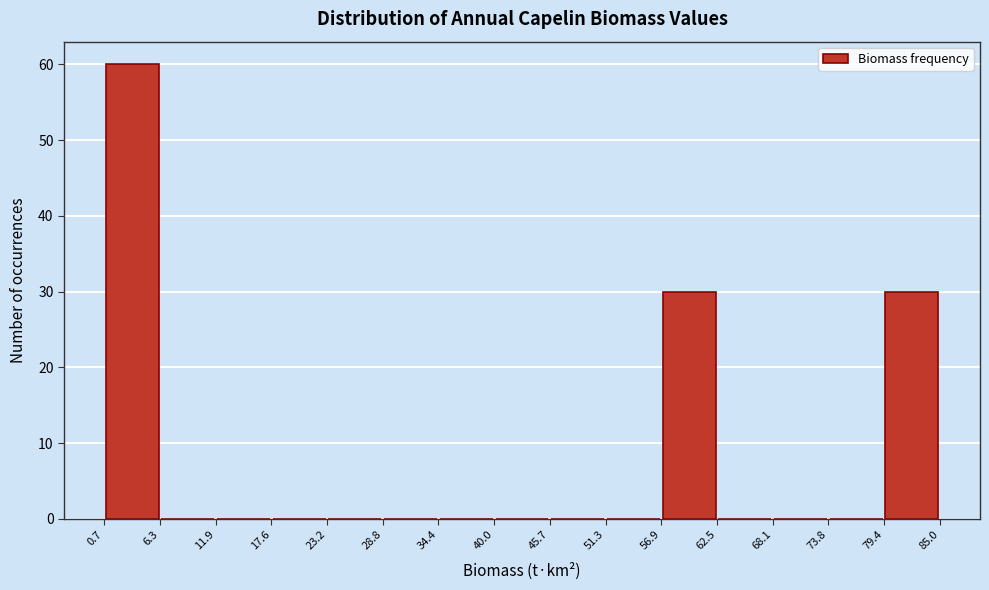

What is the height of the bar covering 0.7 to 6.3 on the x-axis? The values are not printed on the chart, so give them approximately, as read against the axis.

60